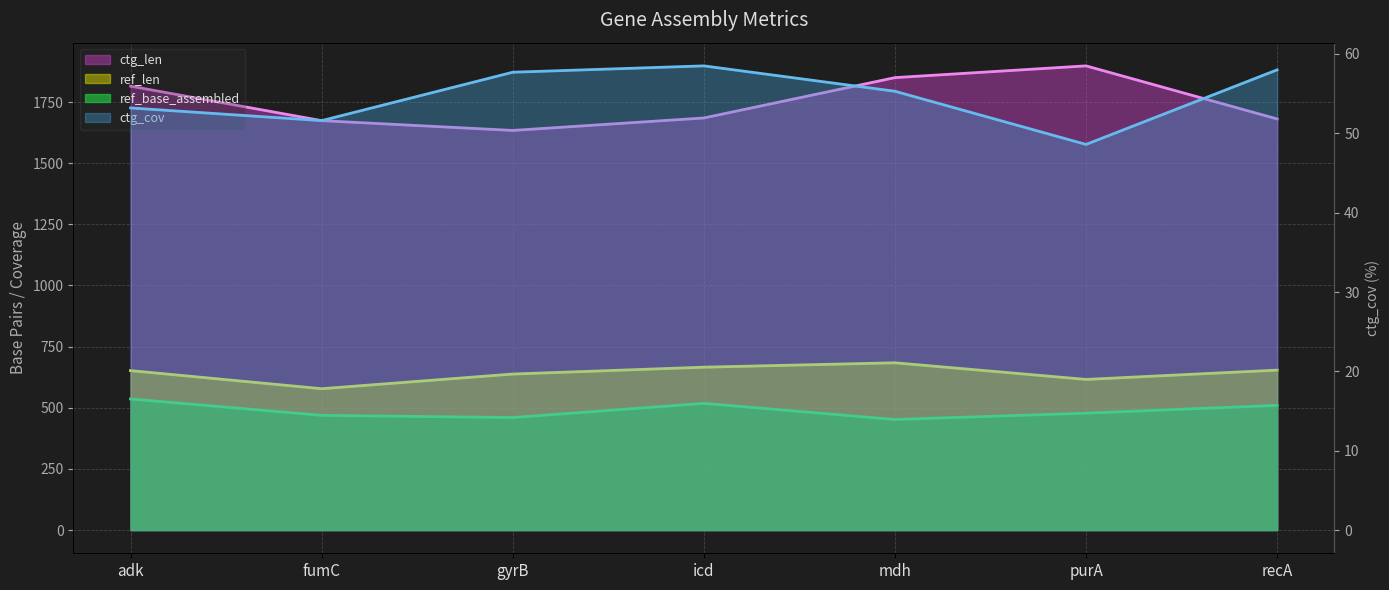

How many interior local valleys does the ctg_cov series have?

2